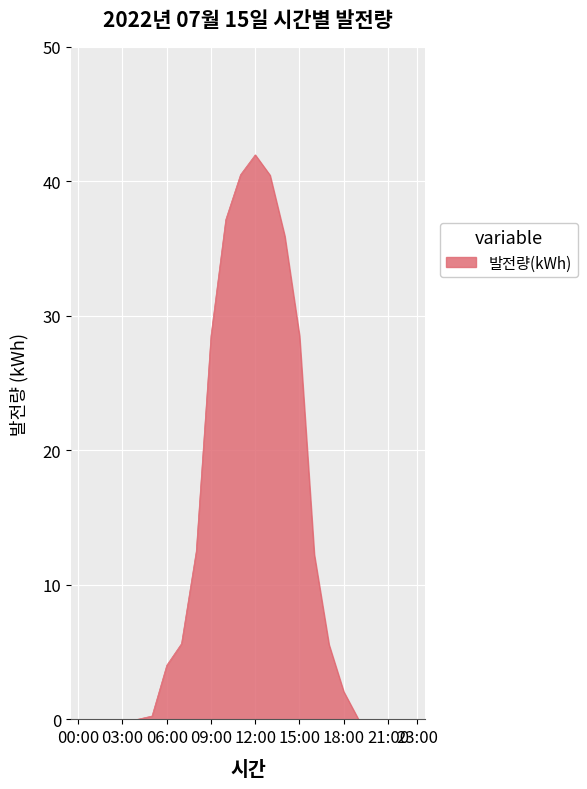

What is the maximum value shown in the chart?

42.0